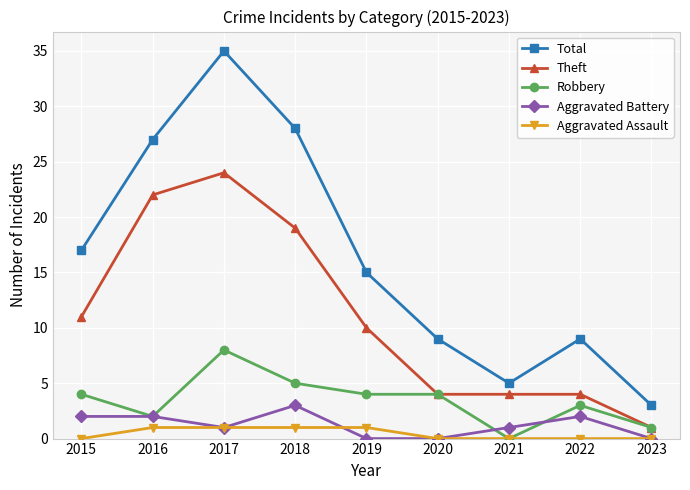

Which series has the largest range (max minus min)?

Total